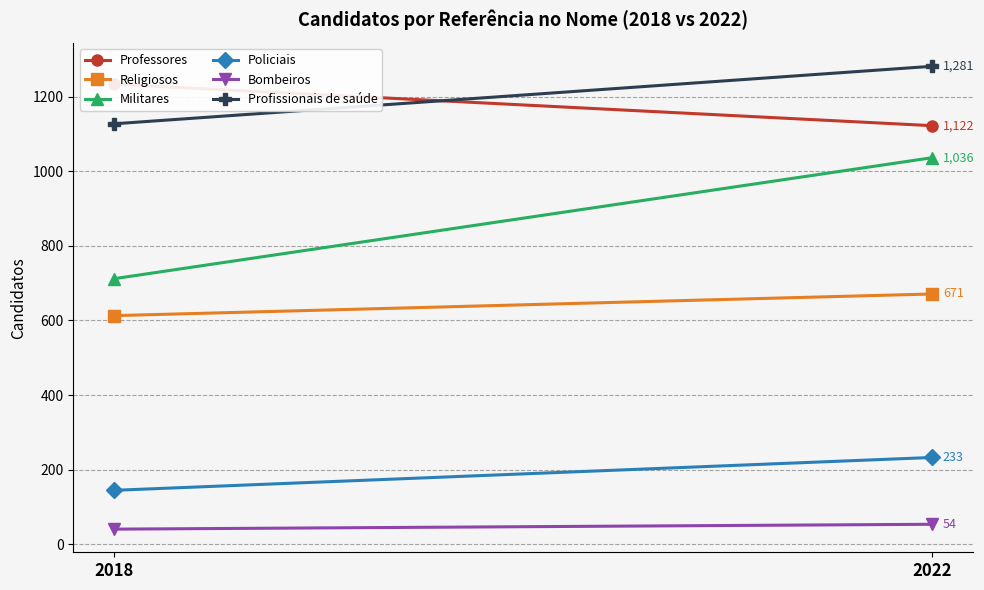

At which label does Policiais reach its peak?

2022